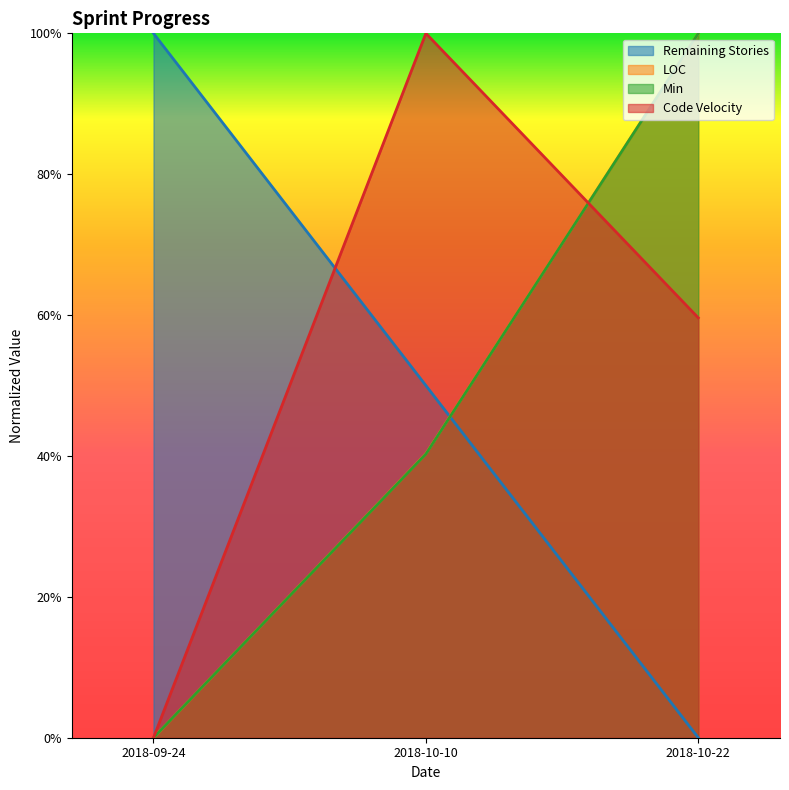

True or false: LOC has a value of 0.0 at 2018-09-24.

True